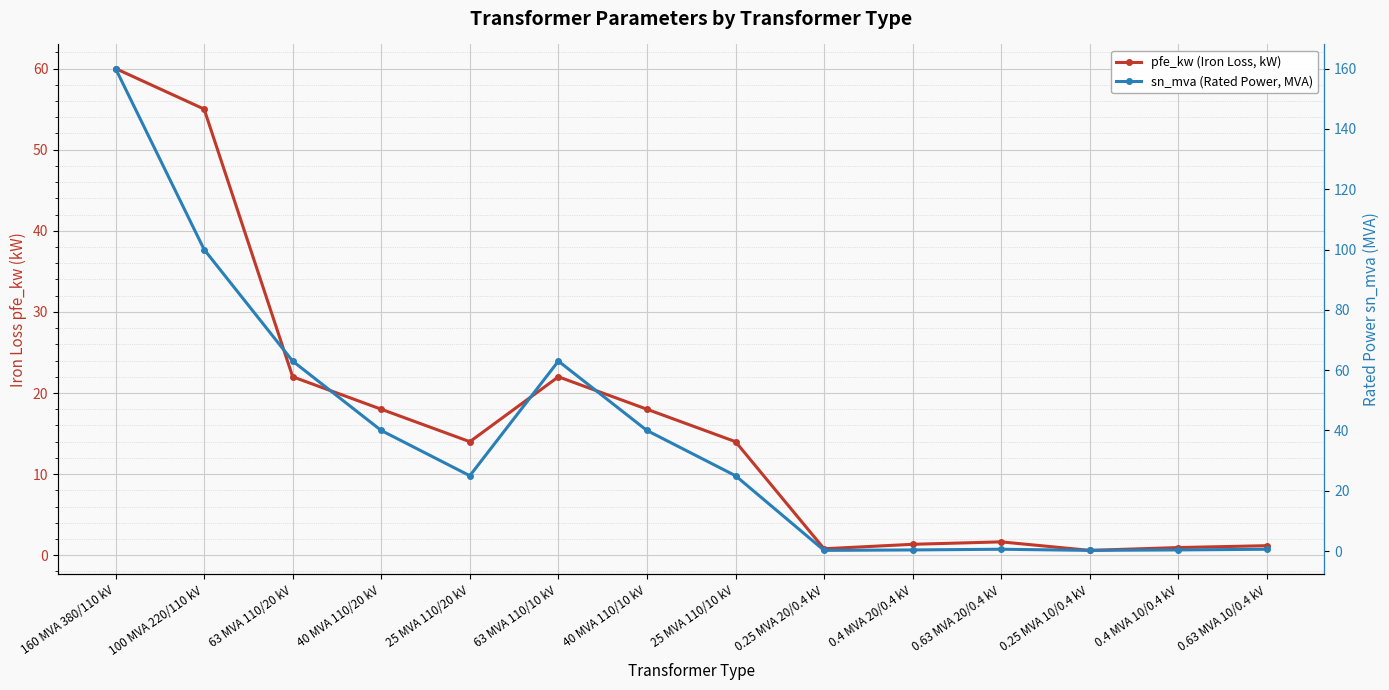

Between which two adjacent categories do pfe_kw (Iron Loss, kW) and sn_mva (Rated Power, MVA) first intersect?

25 MVA 110/10 kV and 0.25 MVA 20/0.4 kV